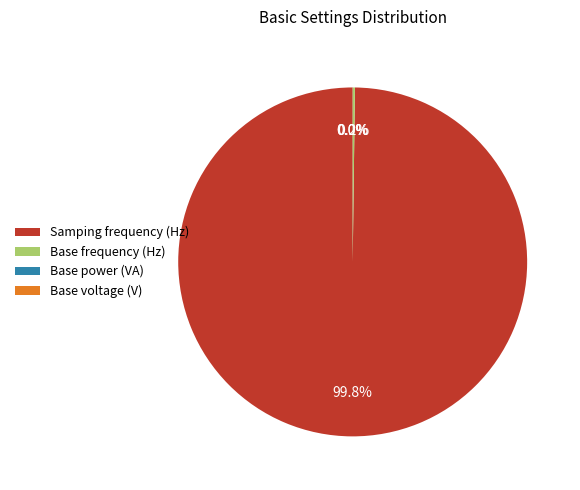

What percentage is NOT represented by Samping frequency (Hz)?

0.2%